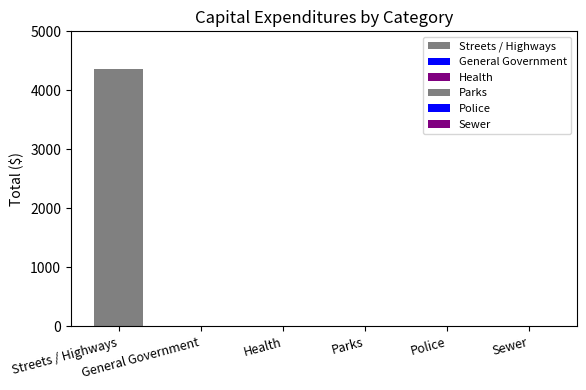

What is the maximum value shown in the chart?

4358